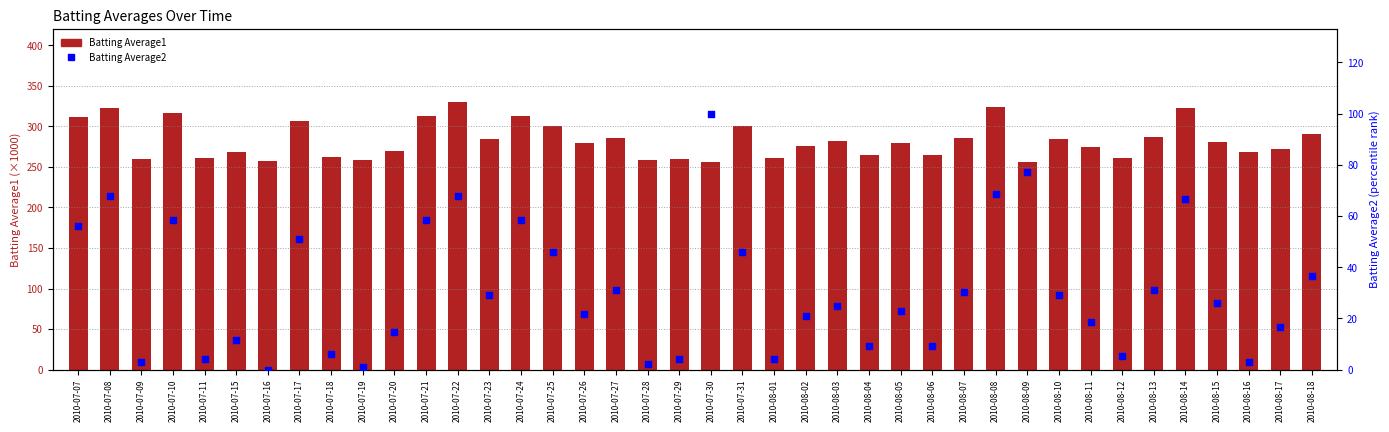

Which series has the largest total across all categories?

Batting Average1